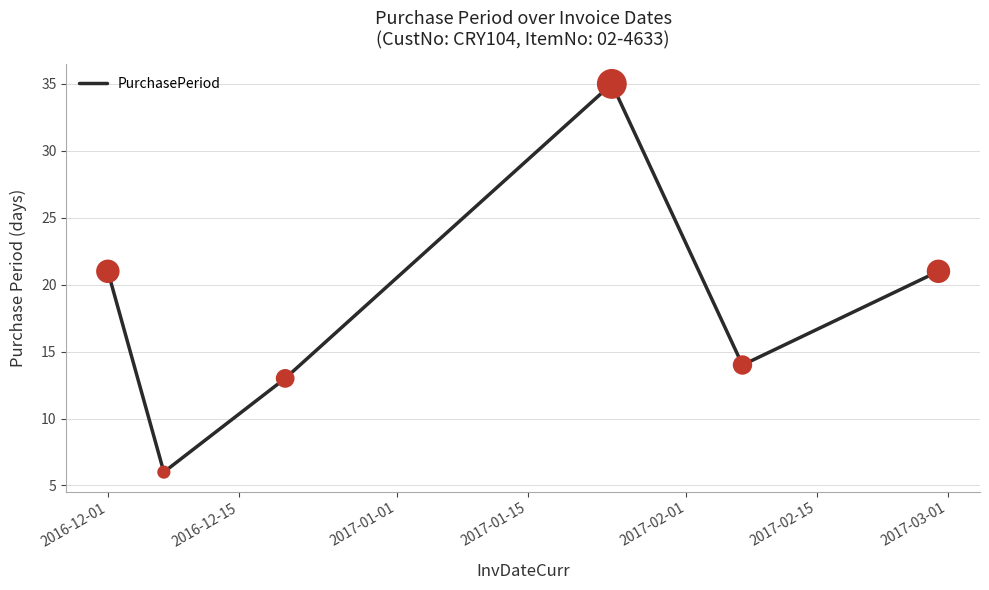

What is the sum of all values?

110